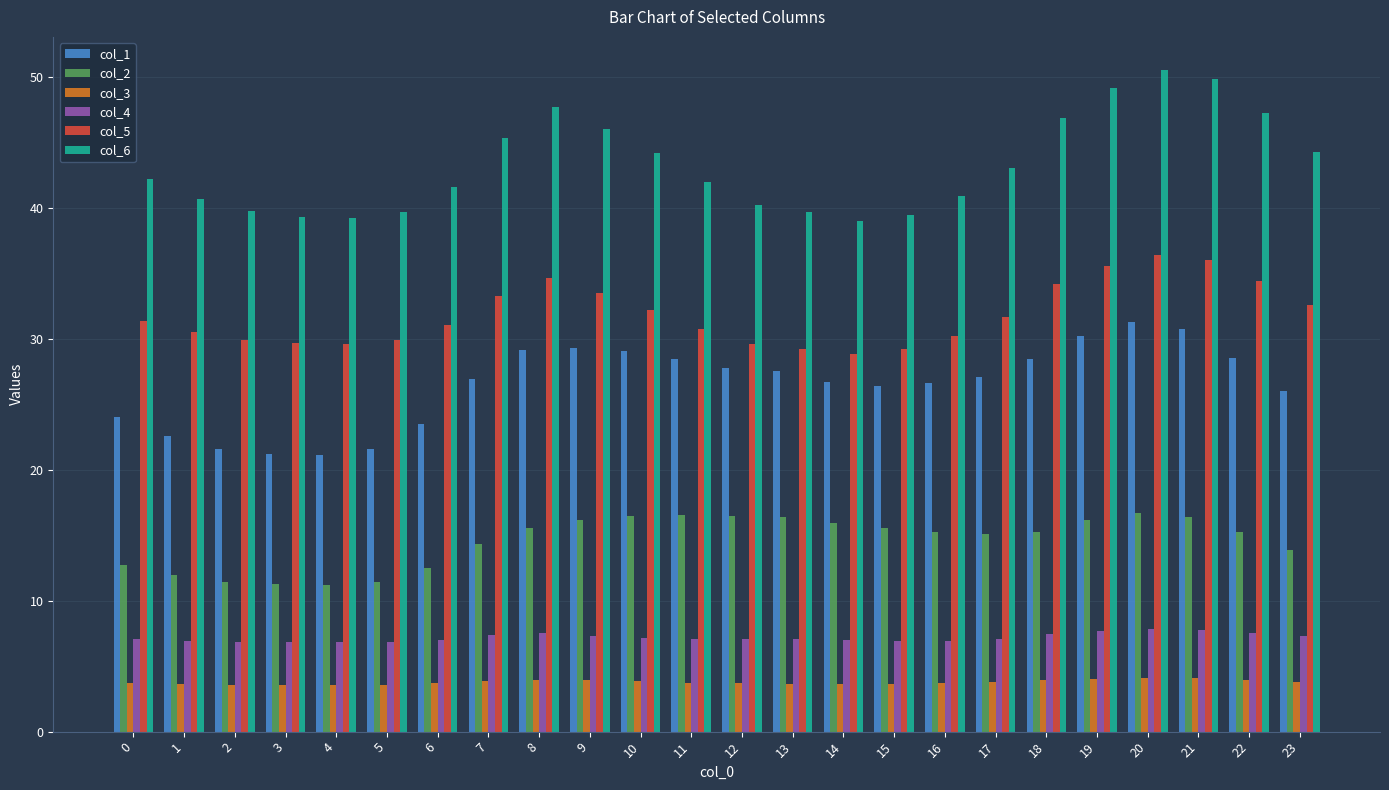

Between 8 and 13, which series saw the biggest shift?

col_6